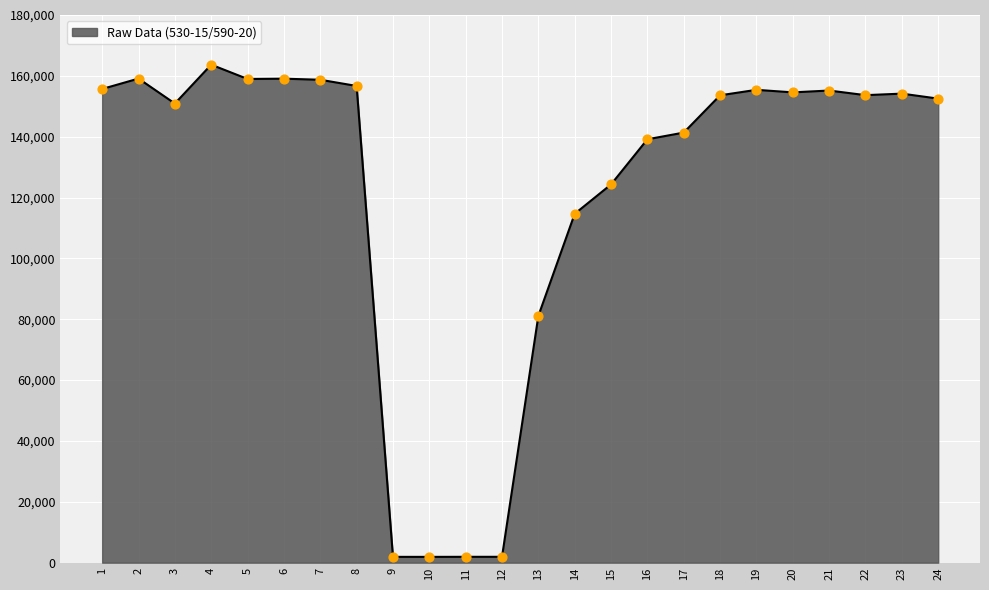

Between 4 and 14, which is larger?

4